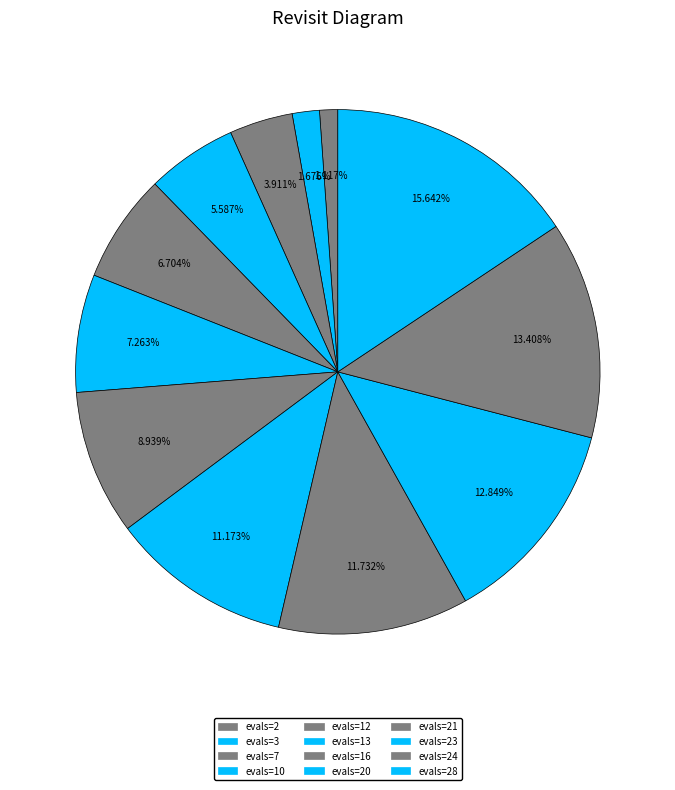

What percentage is NOT represented by evals=13?

92.7%